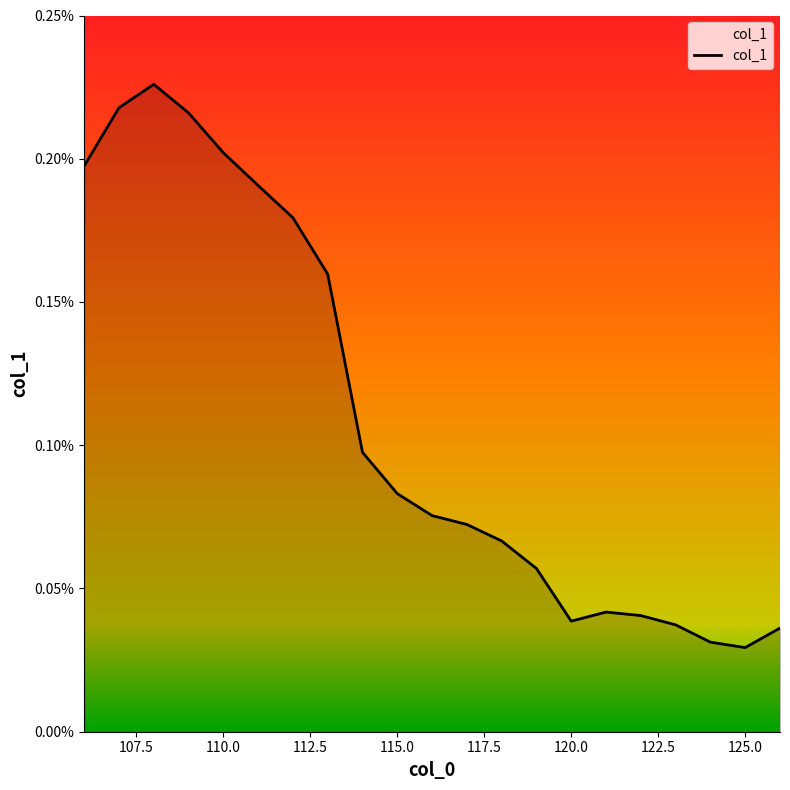

Rank the categories by value from lowest to highest.

125, 124, 126, 123, 120, 122, 121, 119, 118, 117, 116, 115, 114, 113, 112, 111, 106, 110, 109, 107, 108